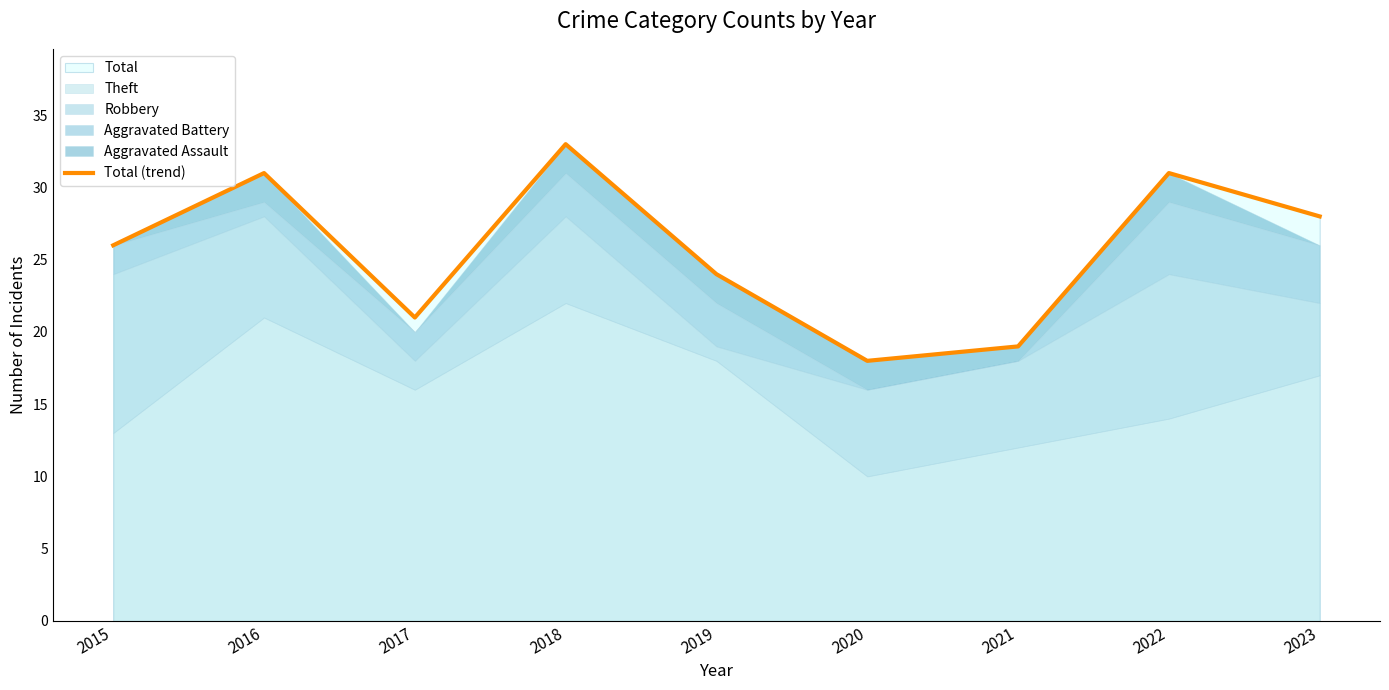

The value at 2022 is 31. True or false?

True